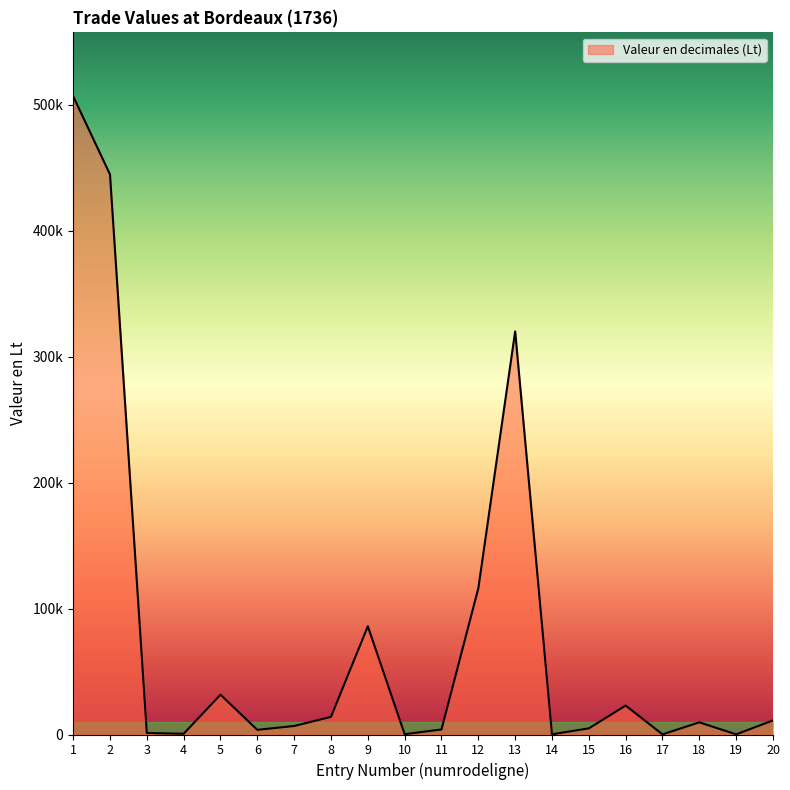

Is this an area chart (filled region under the line)?

Yes